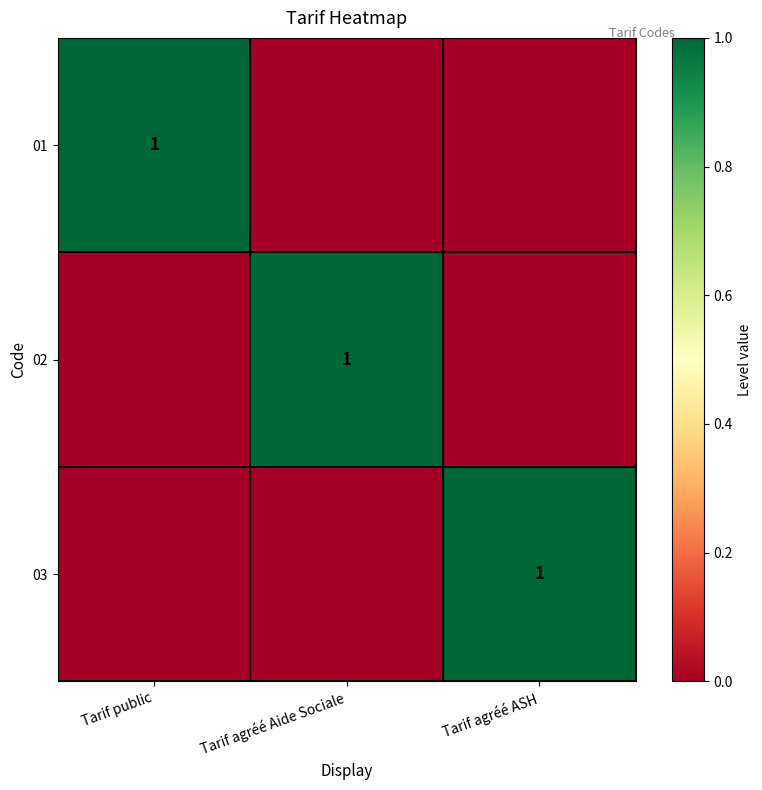

True or false: 03 has a value of 0 at Tarif public.

True